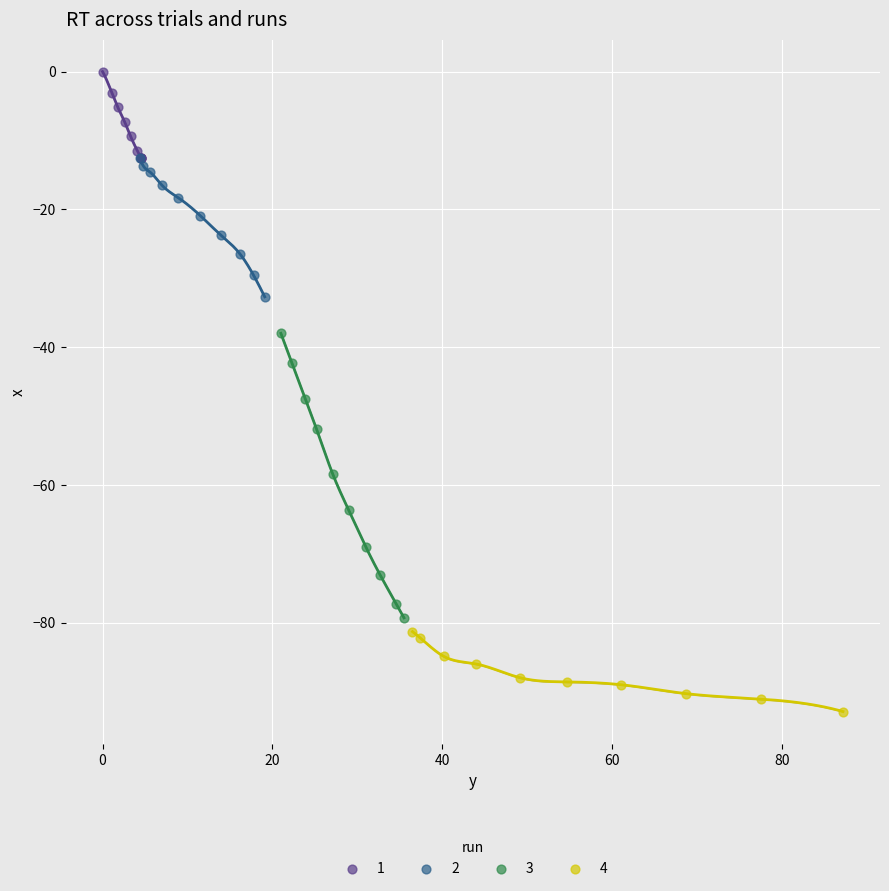

Which series reaches the minimum Y coordinate?

4